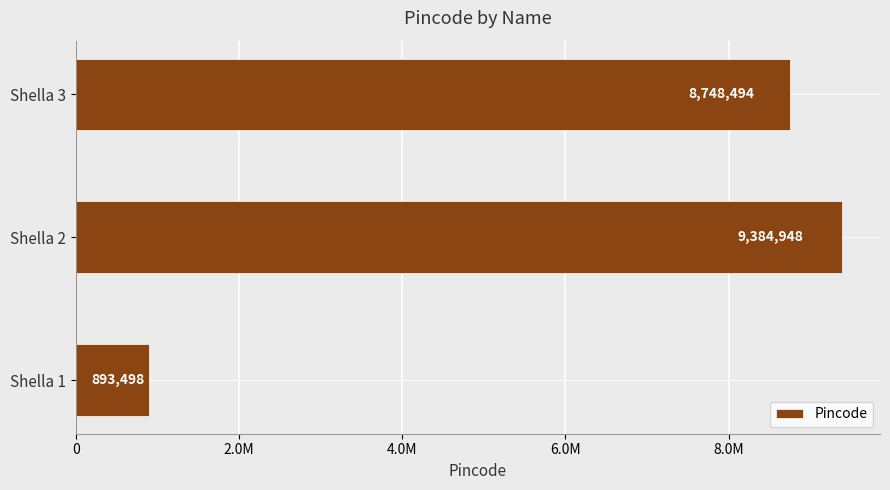

Does the chart contain any negative values?

No